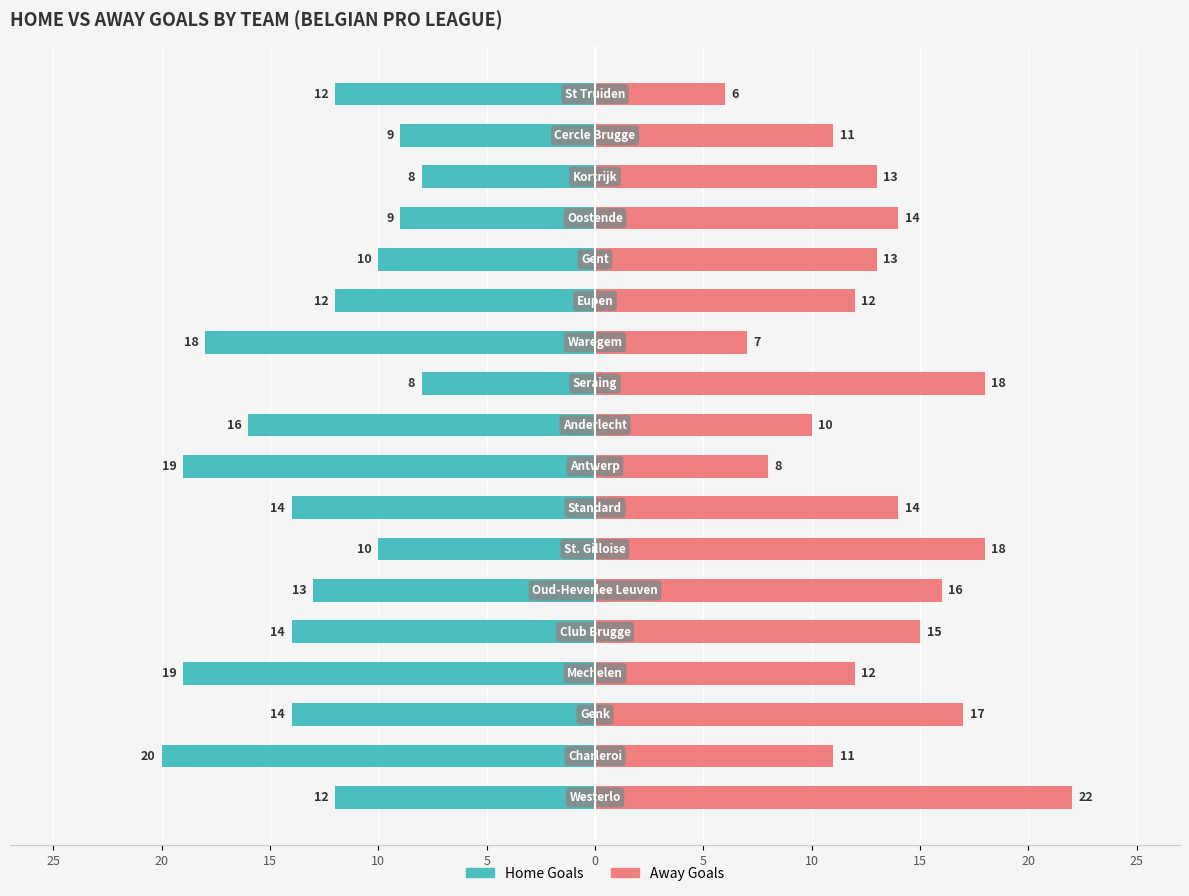

What is the label of the 2nd bar from the right?

16